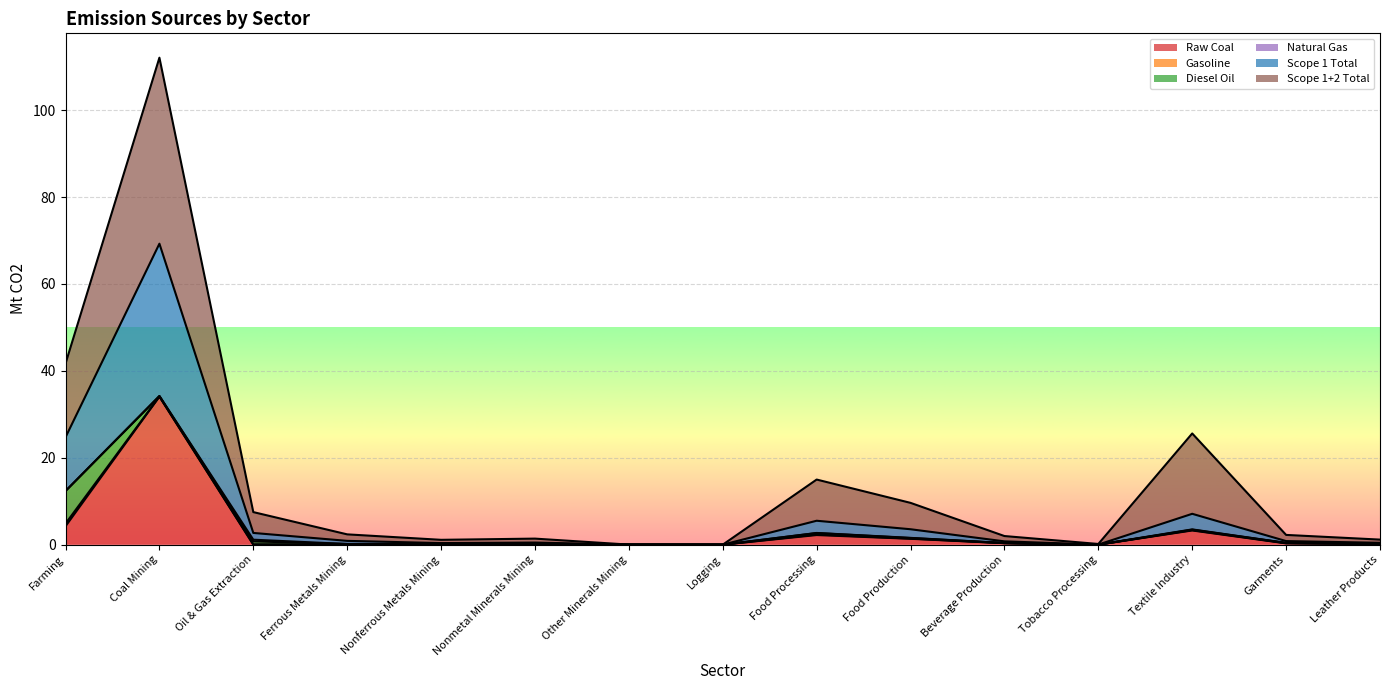

Rank the categories by Scope 1+2 Total value from lowest to highest.

Logging, Other Minerals Mining, Tobacco Processing, Nonferrous Metals Mining, Leather Products, Nonmetal Minerals Mining, Beverage Production, Garments, Ferrous Metals Mining, Oil & Gas Extraction, Food Production, Food Processing, Textile Industry, Farming, Coal Mining